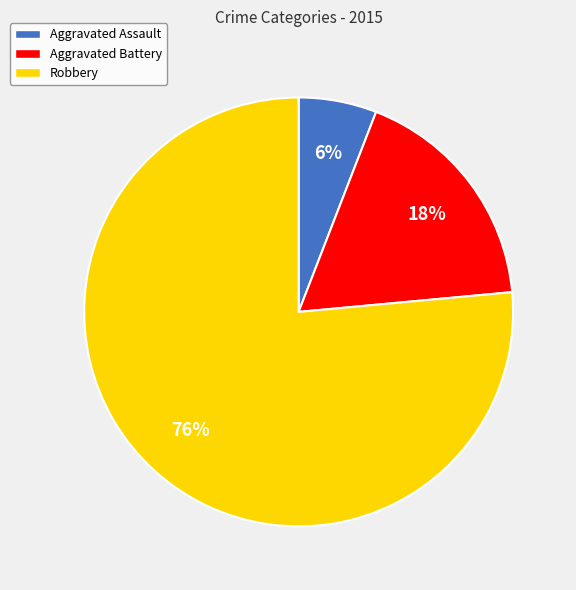

What percentage is the Aggravated Battery slice, to the nearest percent?

18%